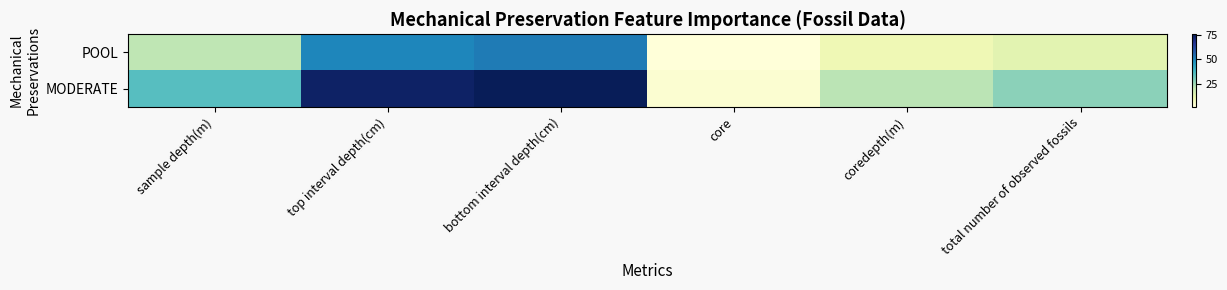

What is the spread (max minus min) of values at bottom interval depth(cm)?

23.6